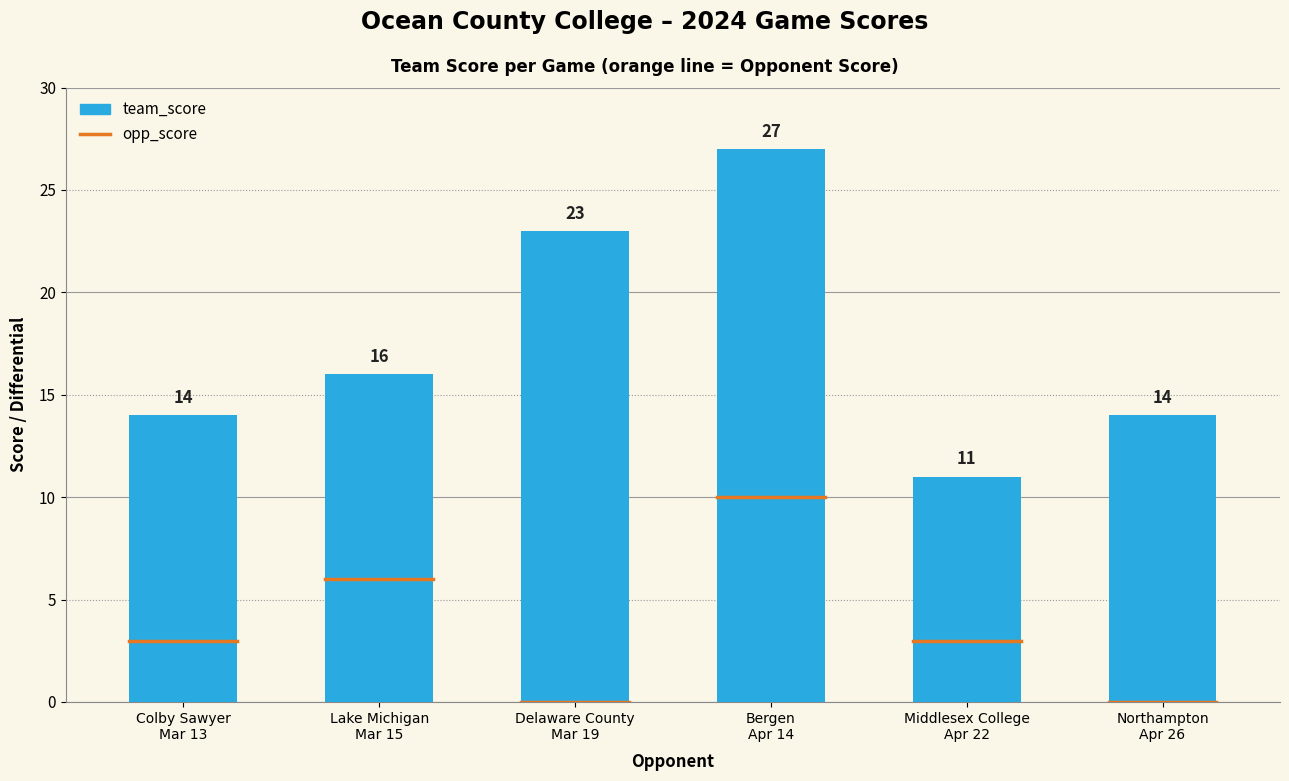

What is the label of the 5th bar from the right?

Lake Michigan
Mar 15